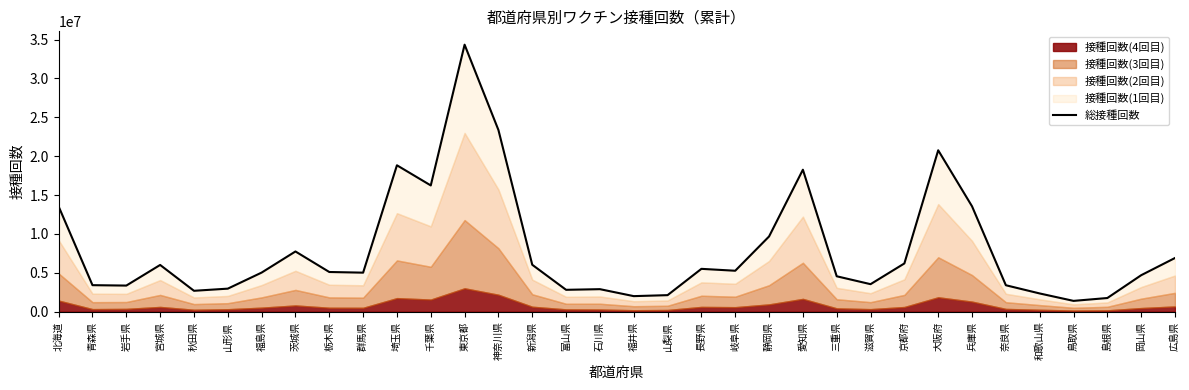

List the labels in order of value, largest first.

東京都, 神奈川県, 大阪府, 埼玉県, 愛知県, 千葉県, 兵庫県, 北海道, 静岡県, 茨城県, 広島県, 京都府, 新潟県, 宮城県, 長野県, 岐阜県, 栃木県, 福島県, 群馬県, 岡山県, 三重県, 滋賀県, 青森県, 奈良県, 岩手県, 山形県, 石川県, 富山県, 秋田県, 和歌山県, 山梨県, 福井県, 島根県, 鳥取県